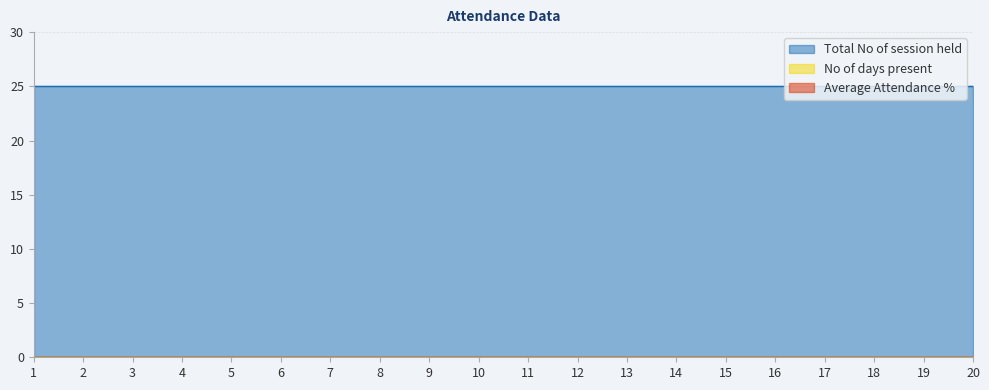

True or false: No of days present and Total No of session held intersect in this chart.

False